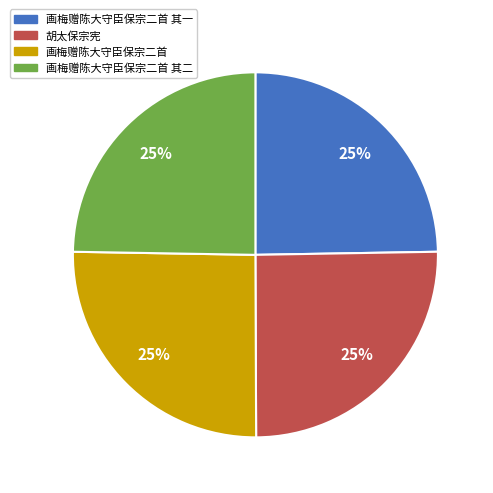

The 画梅赠陈大守臣保宗二首 其一 slice represents 33% of the pie. True or false?

False